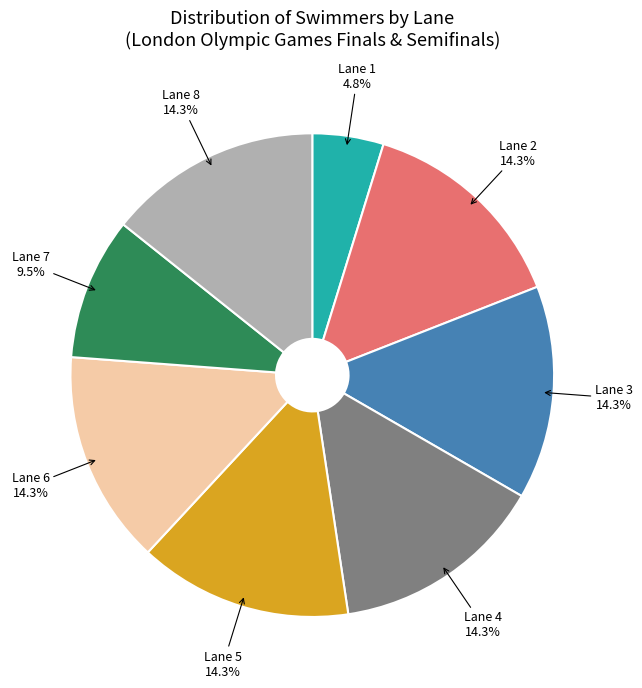

Is there a majority slice in this chart?

No